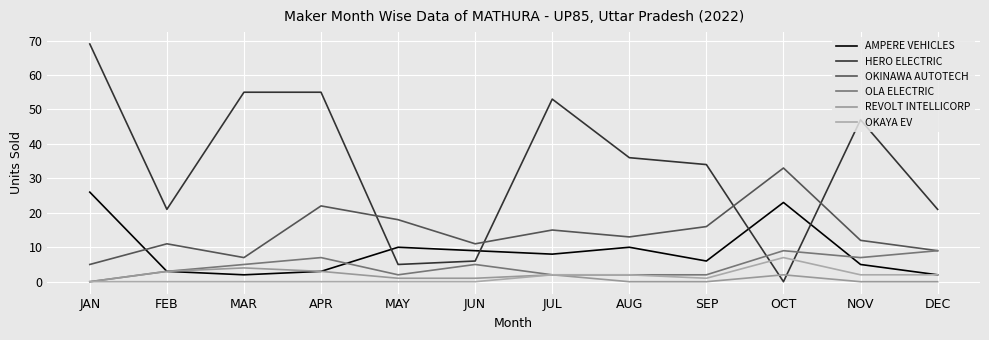

Reading left to right, what are all the values shown in this chart?

AMPERE VEHICLES: 26	3	2	3	10	9	8	10	6	23	5	2
HERO ELECTRIC: 69	21	55	55	5	6	53	36	34	0	47	21
OKINAWA AUTOTECH: 5	11	7	22	18	11	15	13	16	33	12	9
OLA ELECTRIC: 0	3	5	7	2	5	2	2	2	9	7	9
REVOLT INTELLICORP: 0	3	4	3	1	1	2	0	0	2	0	0
OKAYA EV: 0	0	0	0	0	0	2	2	1	7	2	2